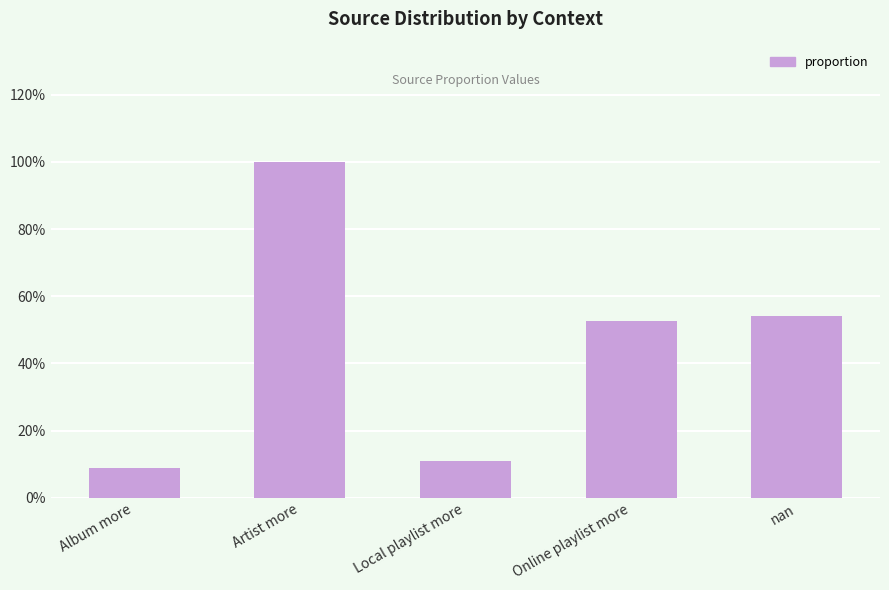

Reading left to right, what are all the values shown in this chart?

0.1	1.0	0.1	0.5	0.5